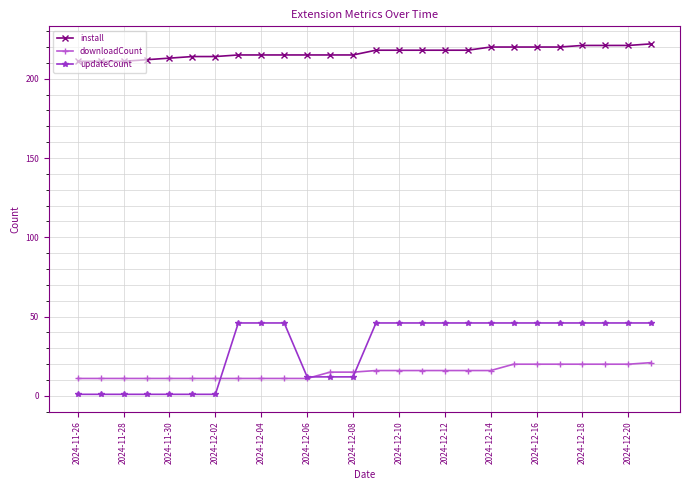

True or false: downloadCount and install intersect in this chart.

False